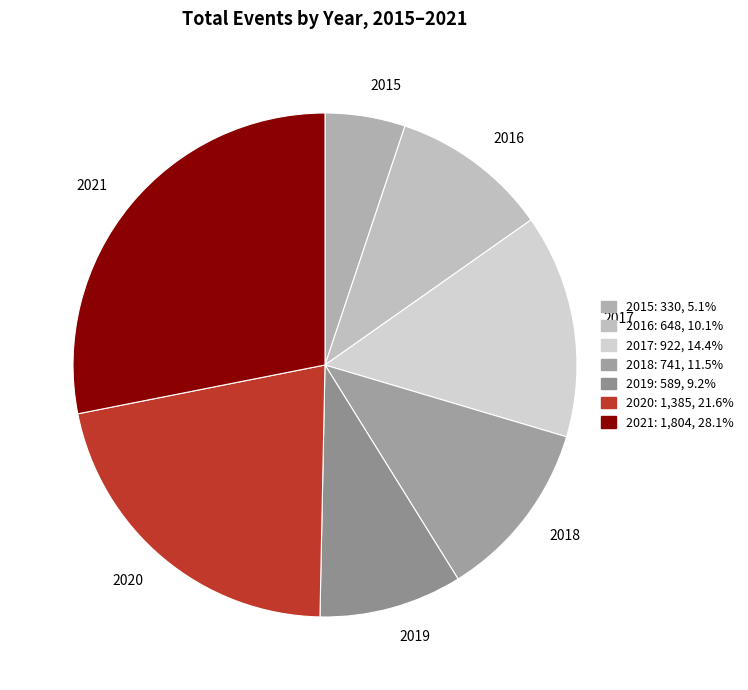

Is the sum of 2020 and 2019 greater than half?

No